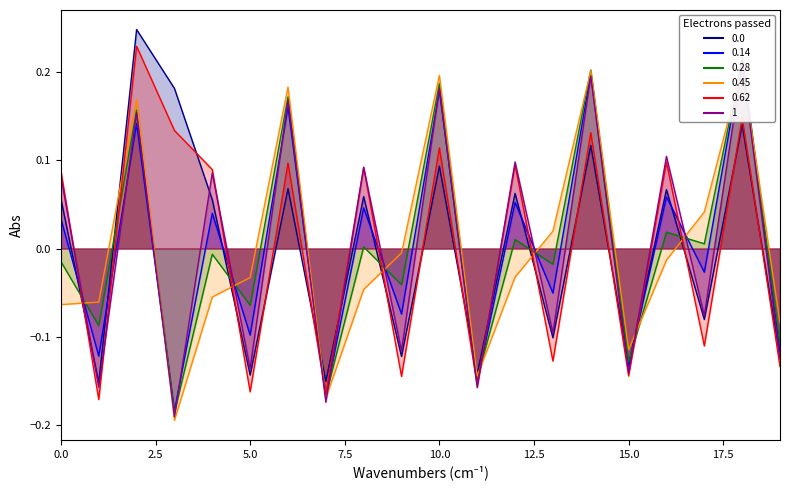

Is it true that 0.62 equals -0.1 at 9?

True